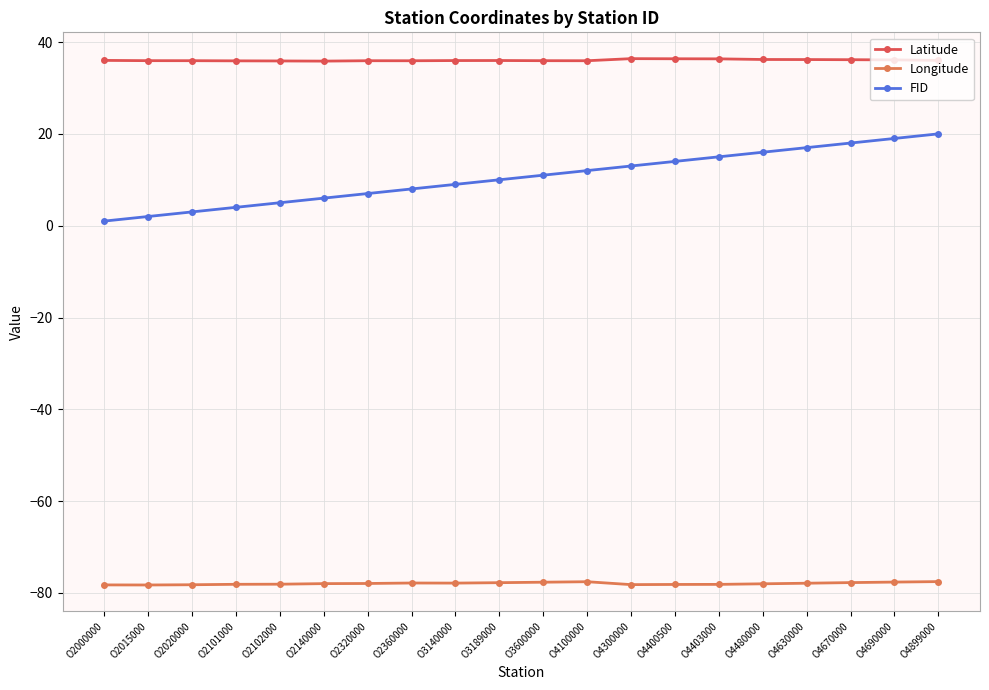

Is this an area chart (filled region under the line)?

No